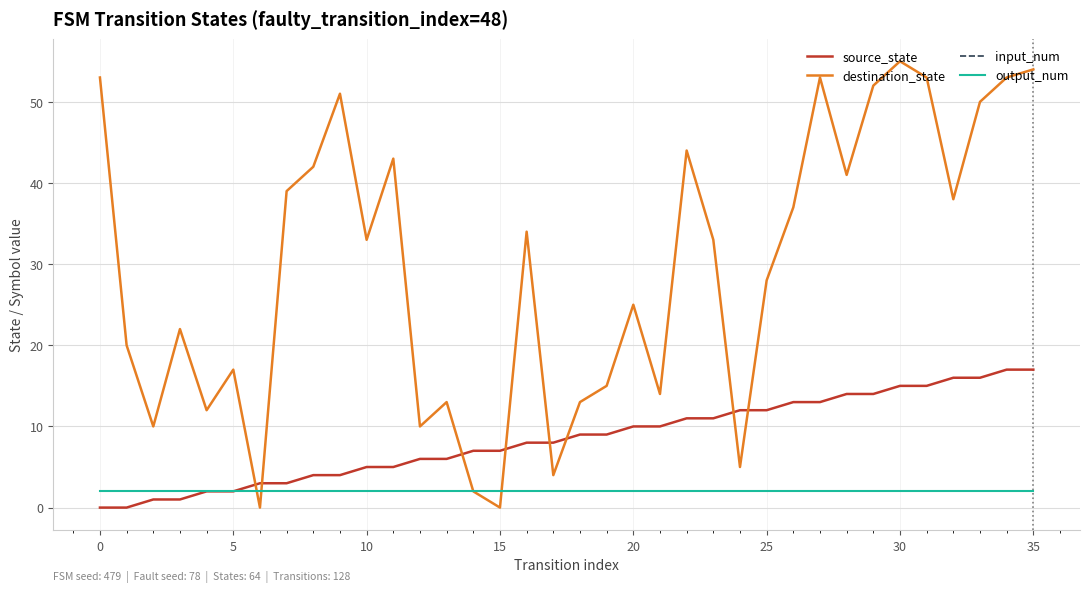

Does the chart have visible grid lines?

Yes